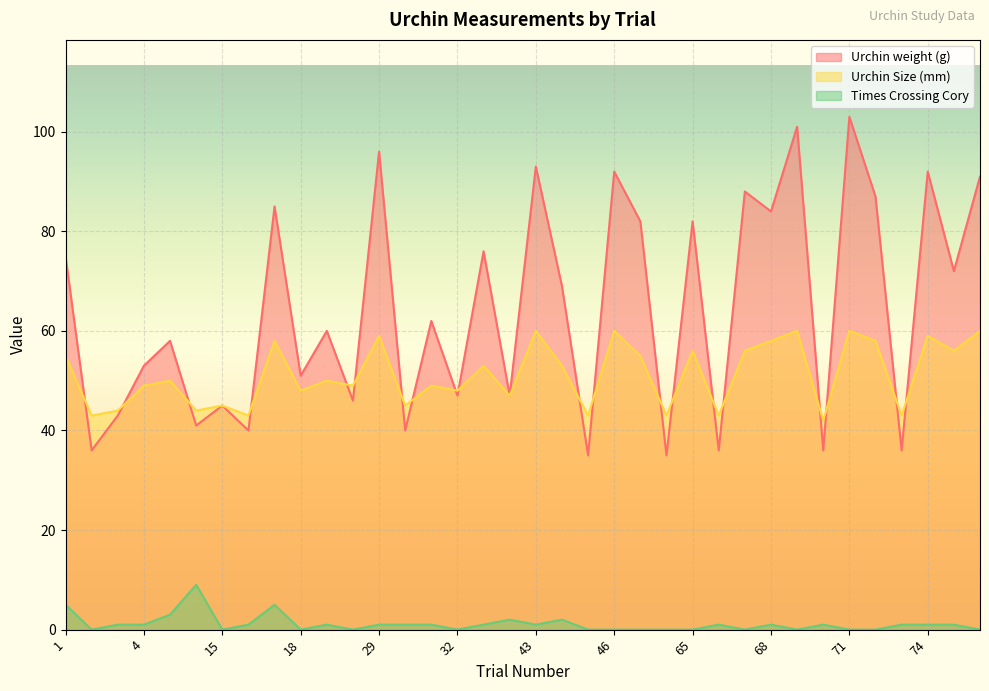

How many series are shown in this chart?

3